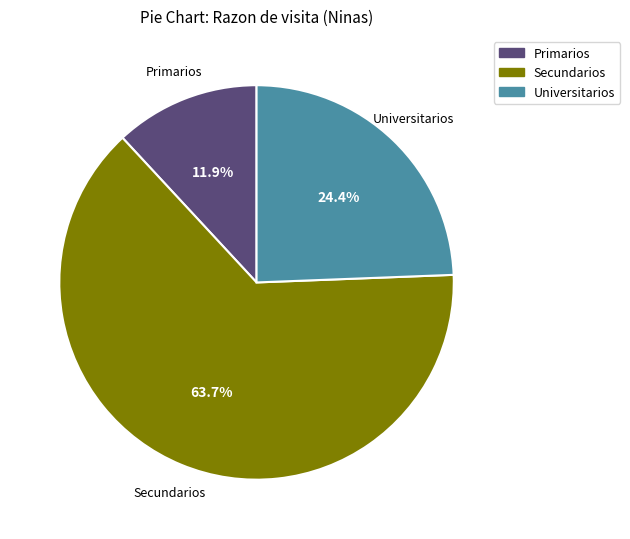

What is the ratio of the value at Secundarios to the value at Primarios?

5.4